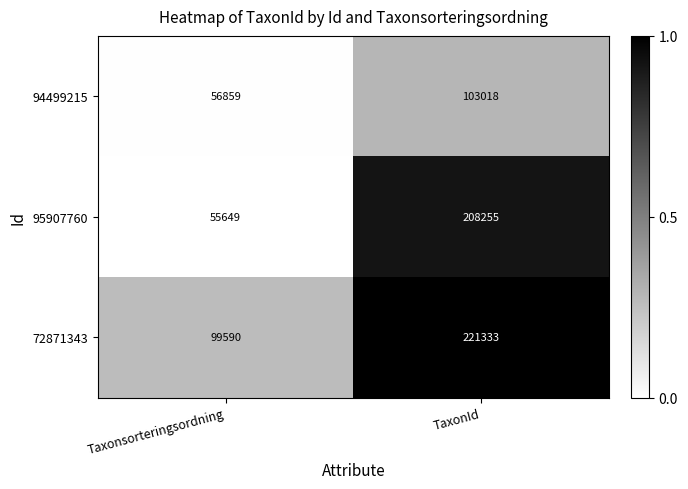

Is it true that 72871343 equals 365148 at TaxonId?

False